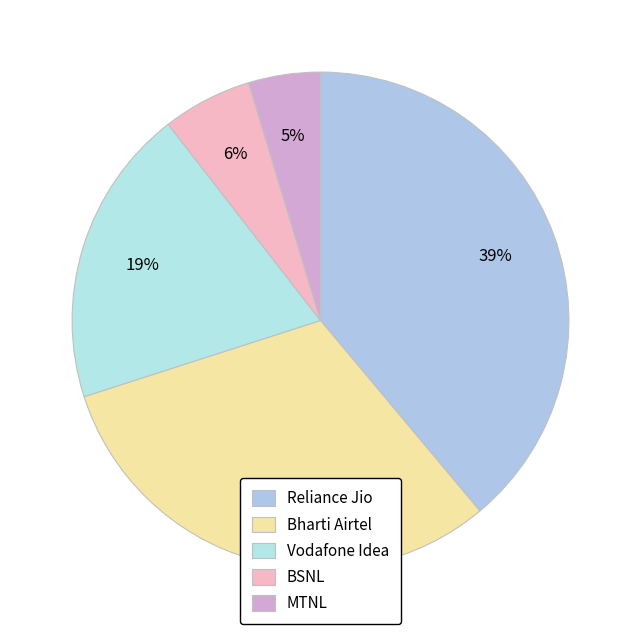

How many slices are in this pie chart?

5